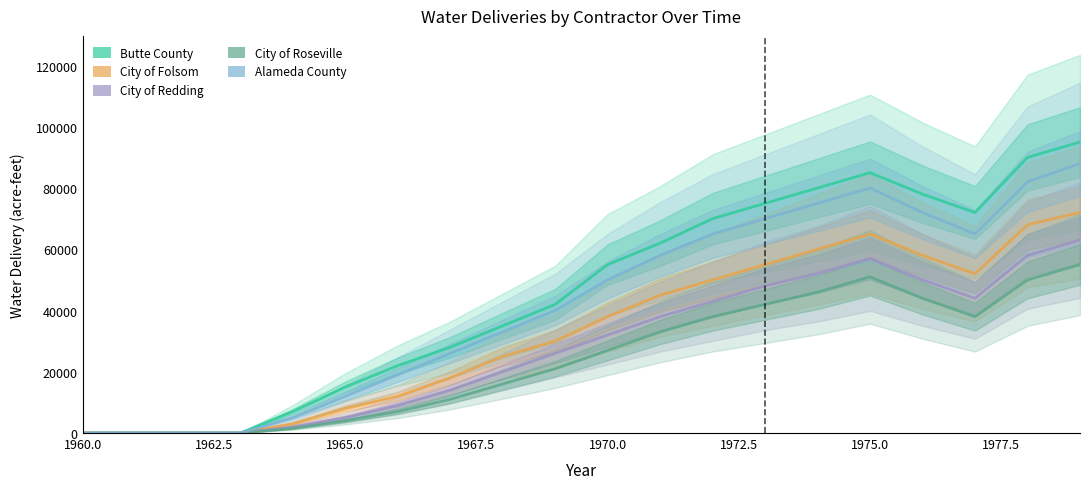

What is the sum of all City of Folsom values?

659000